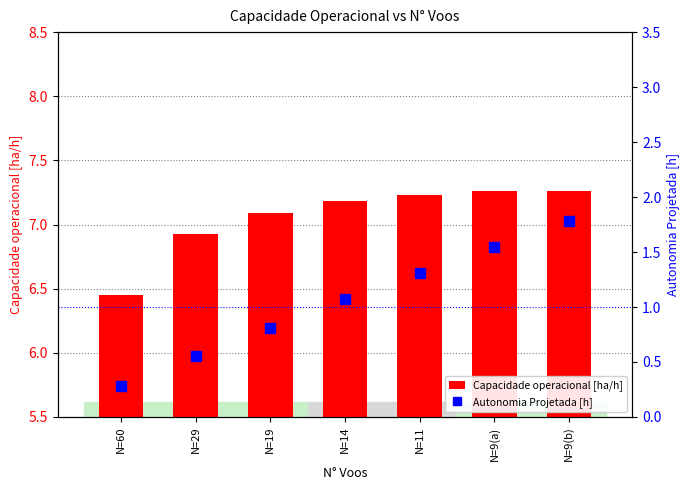

What is the spread (max minus min) of values at N=9(a)?

5.7